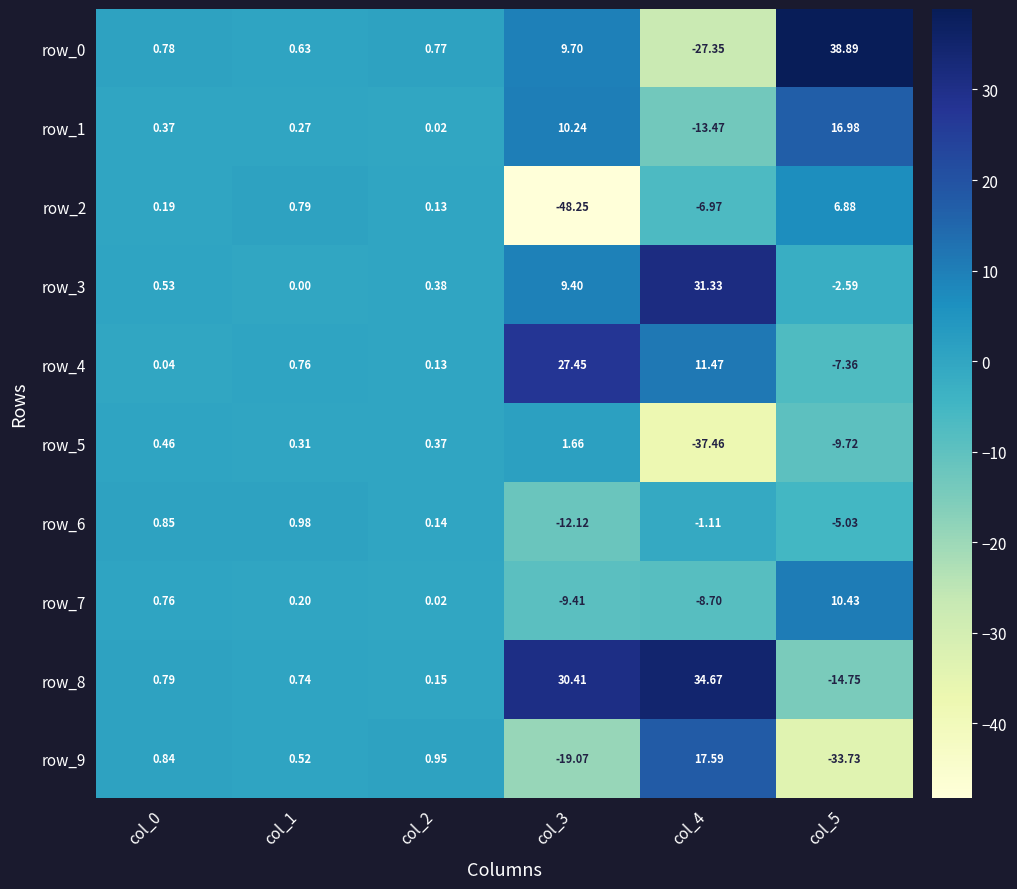

Is the value of row_1 at col_0 greater than the value of row_4 at col_2?

Yes